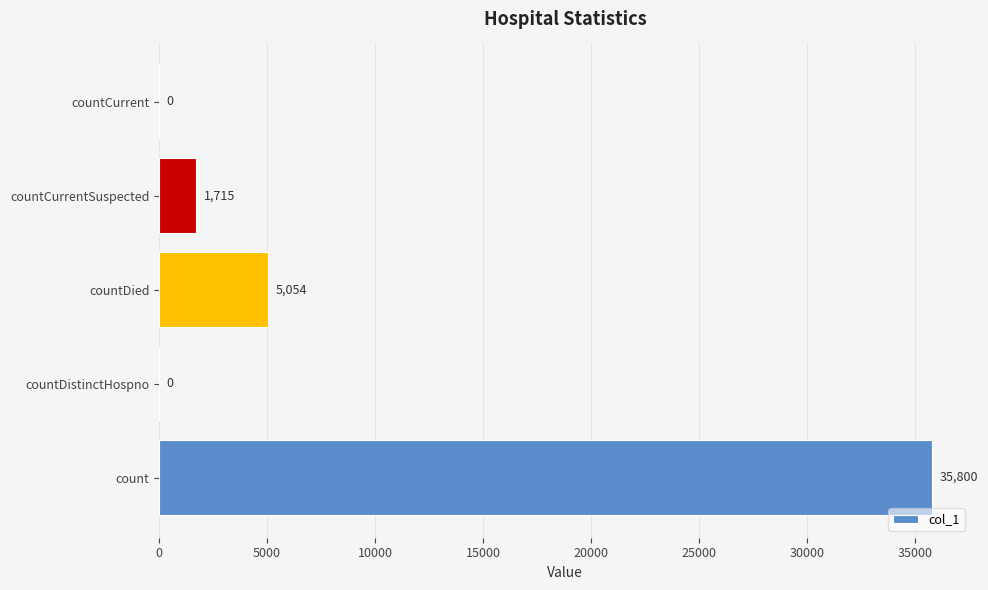

Reading bottom to top, what are all the values shown in this chart?

count=35800	countDistinctHospno=0	countDied=5054	countCurrentSuspected=1715	countCurrent=0